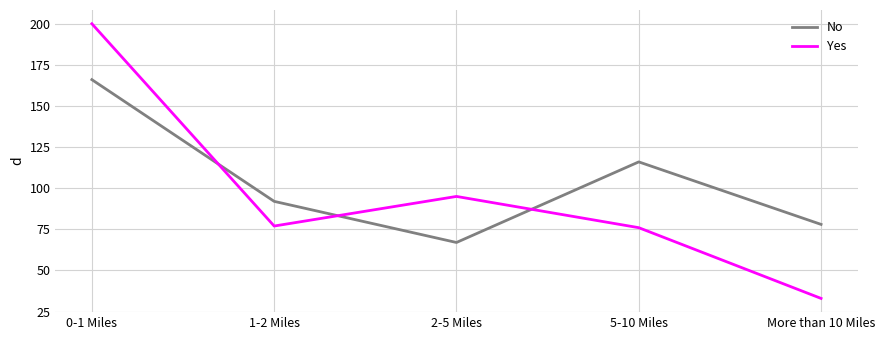

In Yes, how many points are lower than both neighbors (excluding endpoints)?

1